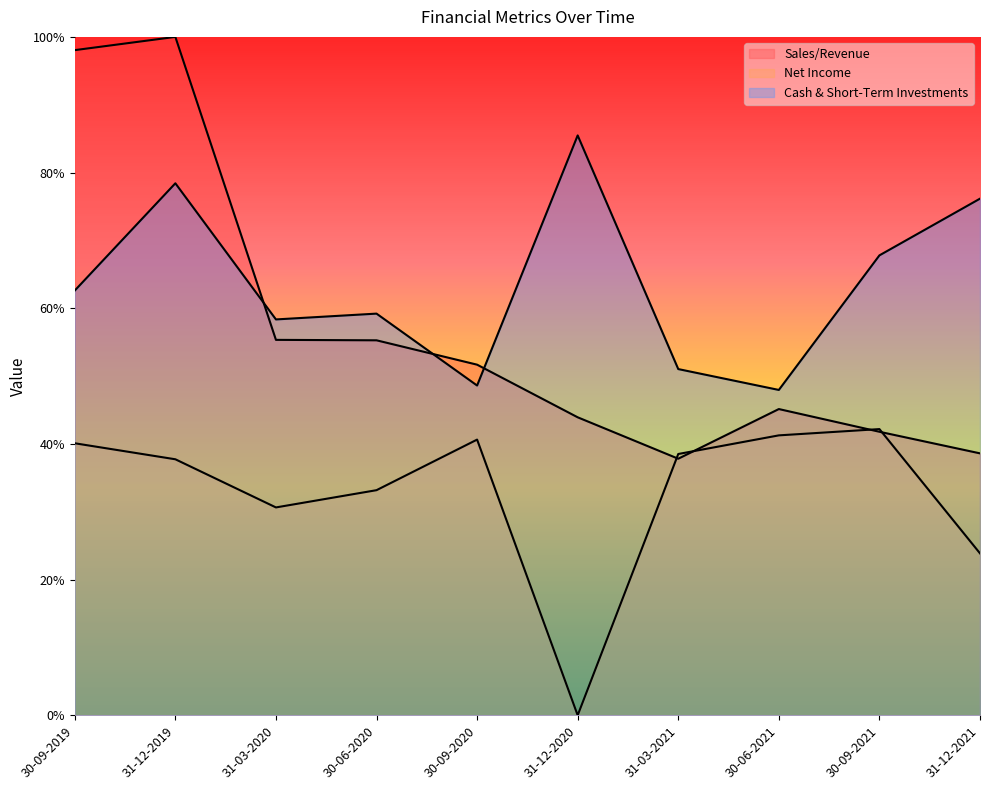

Which has a higher value, 30-09-2021 or 30-06-2020?

30-06-2020